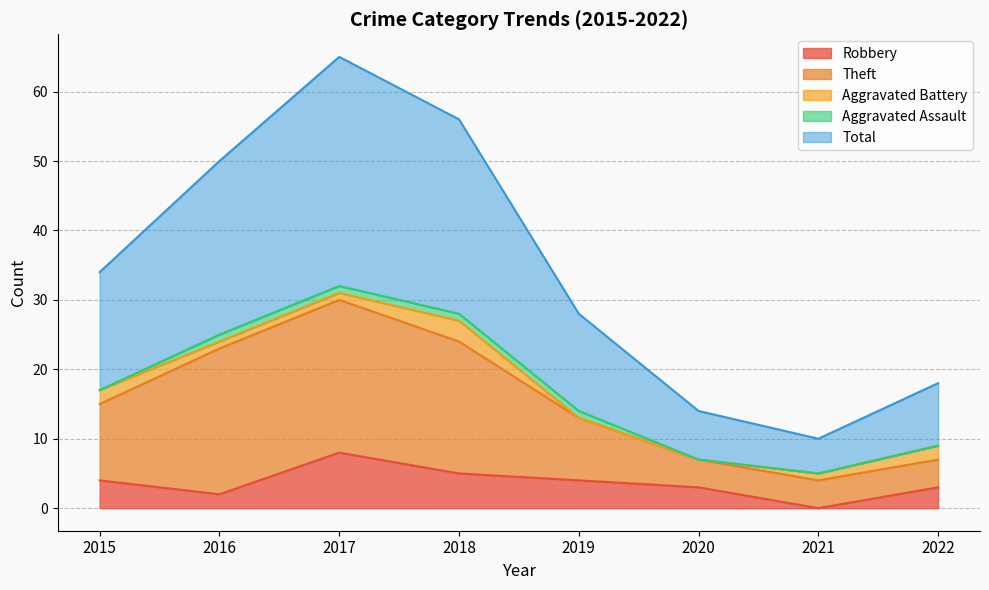

Which category has the highest value in the Robbery series?

2017